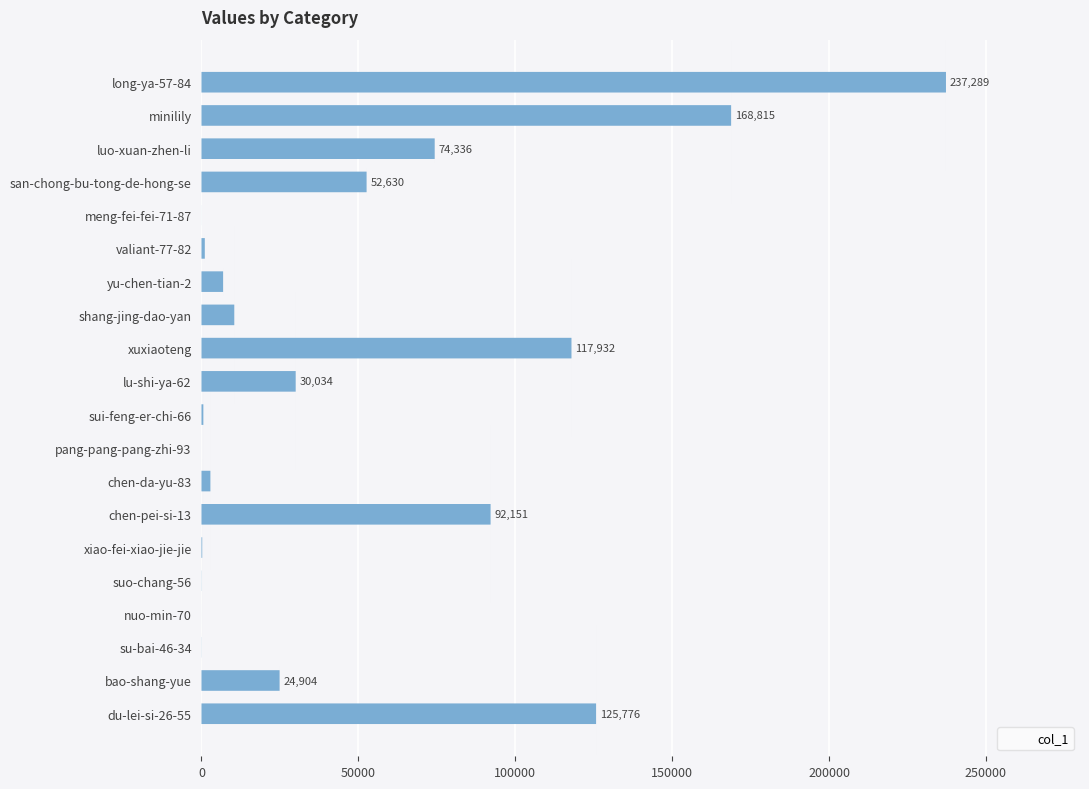

What is the sum of all values?

946131